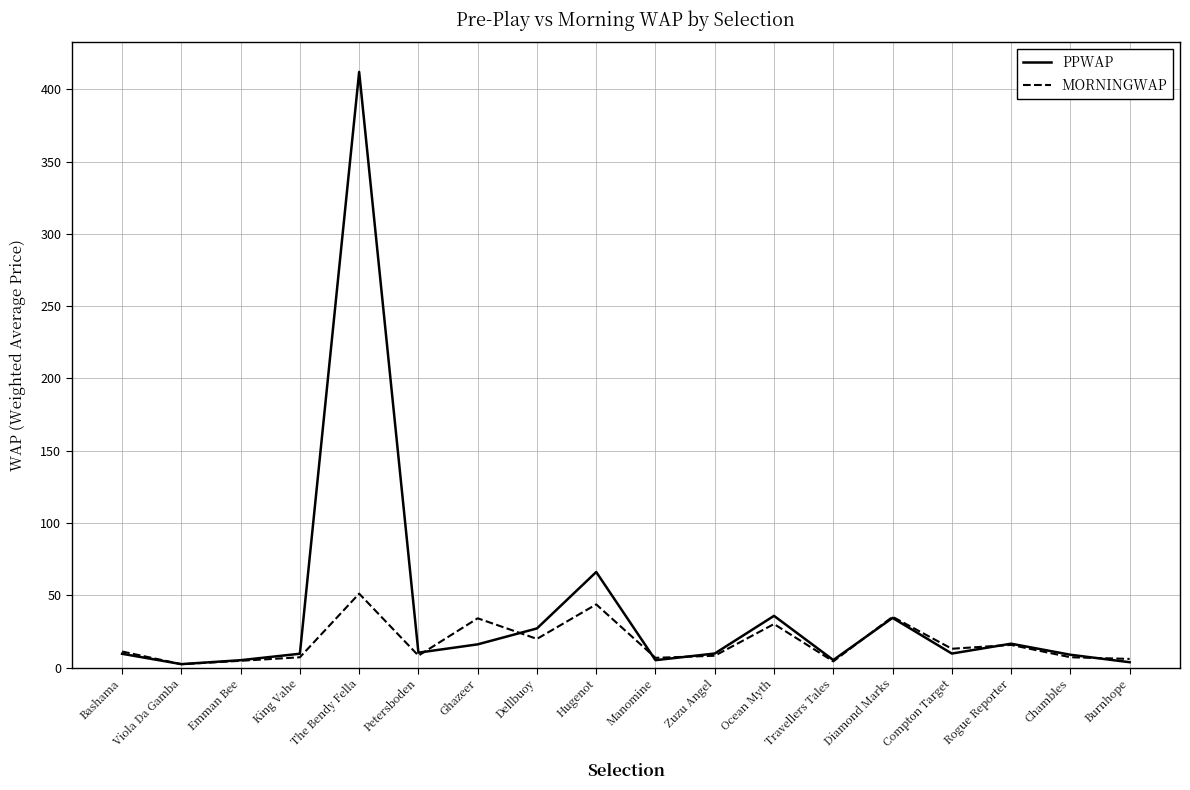

In MORNINGWAP, how many points are lower than both neighbors (excluding endpoints)?

6